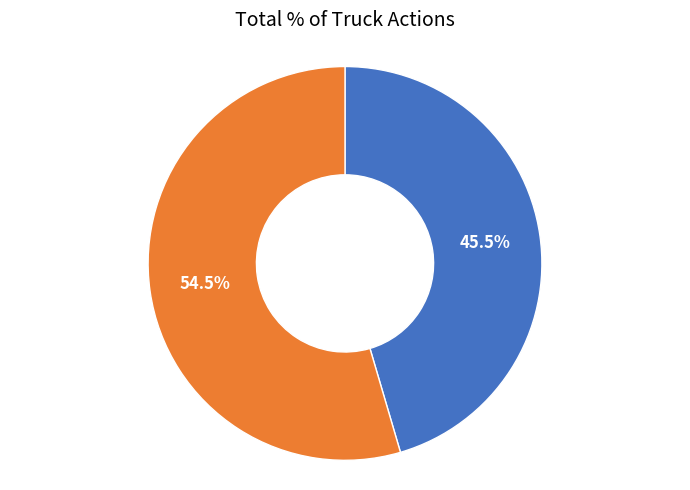

Does any single category account for the majority?

Yes